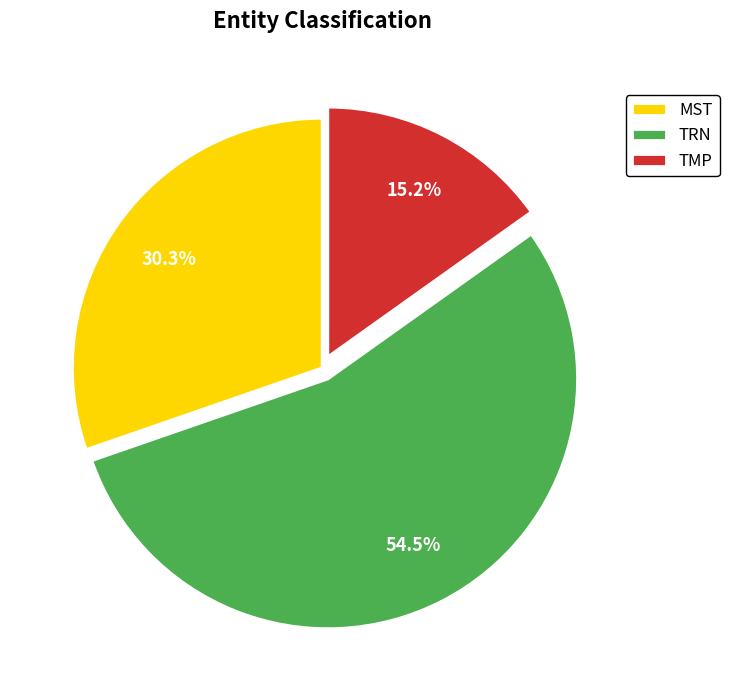

To the nearest percent, what is the difference between the MST and TRN slice percentages?

24%